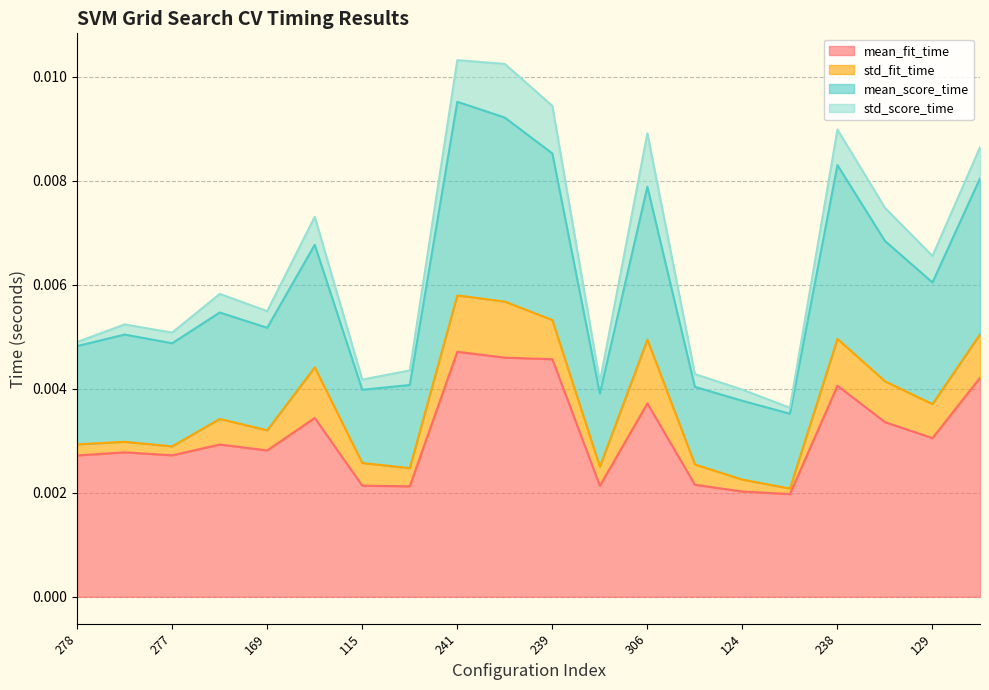

True or false: mean_fit_time and mean_score_time cross at least once.

False